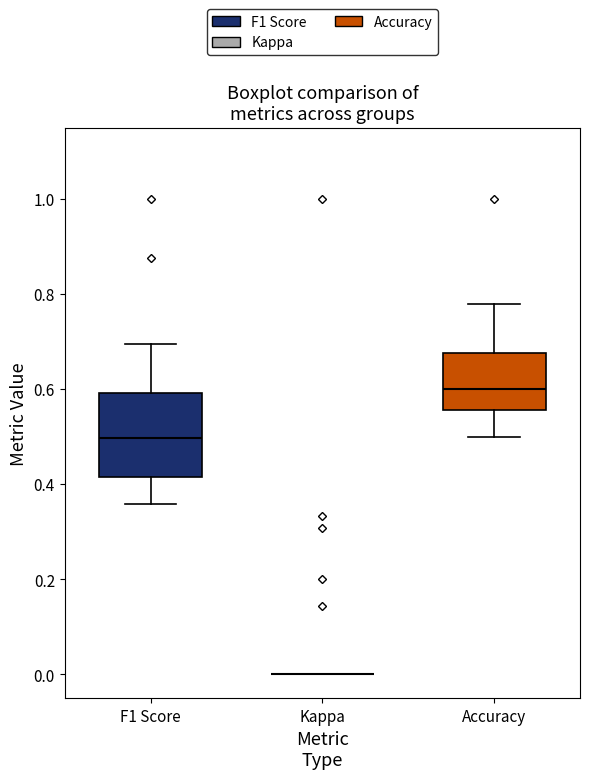

Reading left to right, read every box against the y-axis: the position of its median line, the range the box covers, and the ends of its whiskers. The values are not printed on the chart, so give them approximately, as read against the axis.

F1 Score: median 0.50, box 0.42 to 0.60, whiskers 0.36 to 0.70
Kappa: box collapsed to a line at 0.00, whiskers 0.00 to 0.00
Accuracy: median 0.60, box 0.56 to 0.68, whiskers 0.50 to 0.78